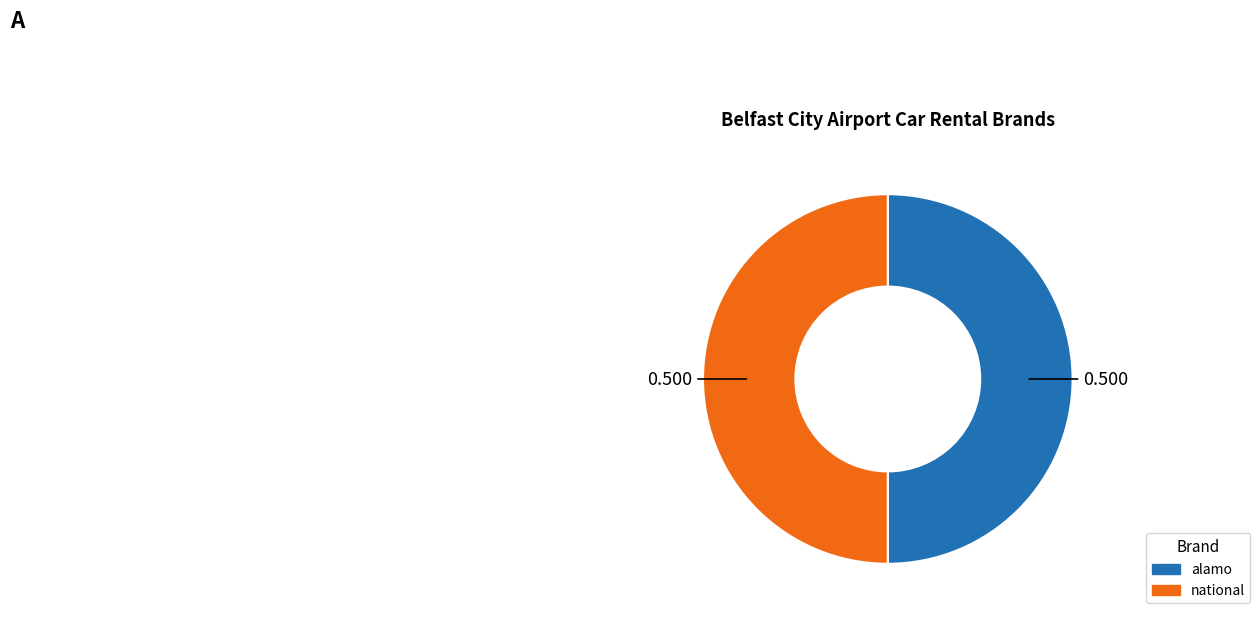

How many slices are in this pie chart?

2